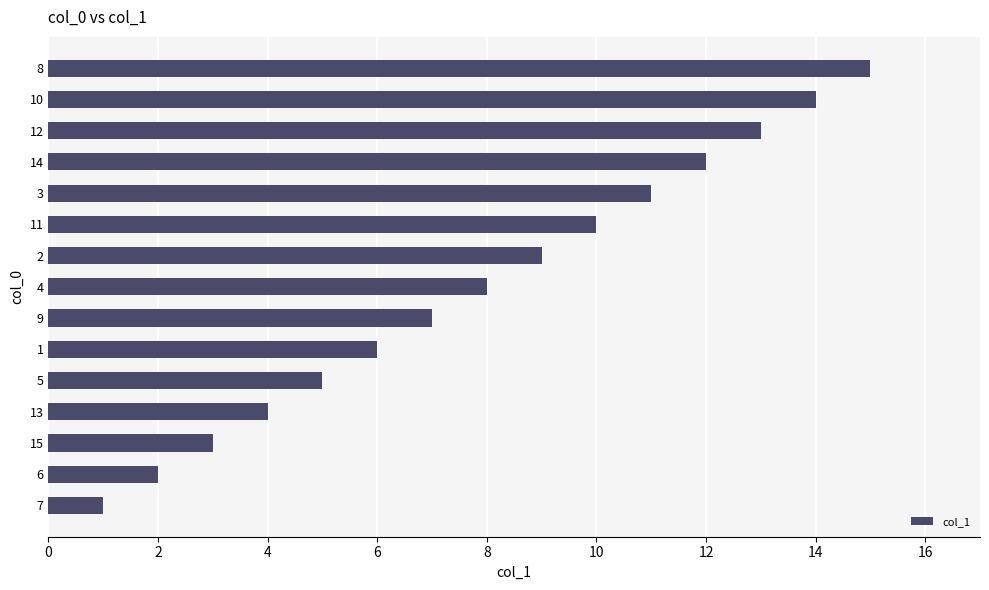

What is the difference between the values at 8 and 12?

2